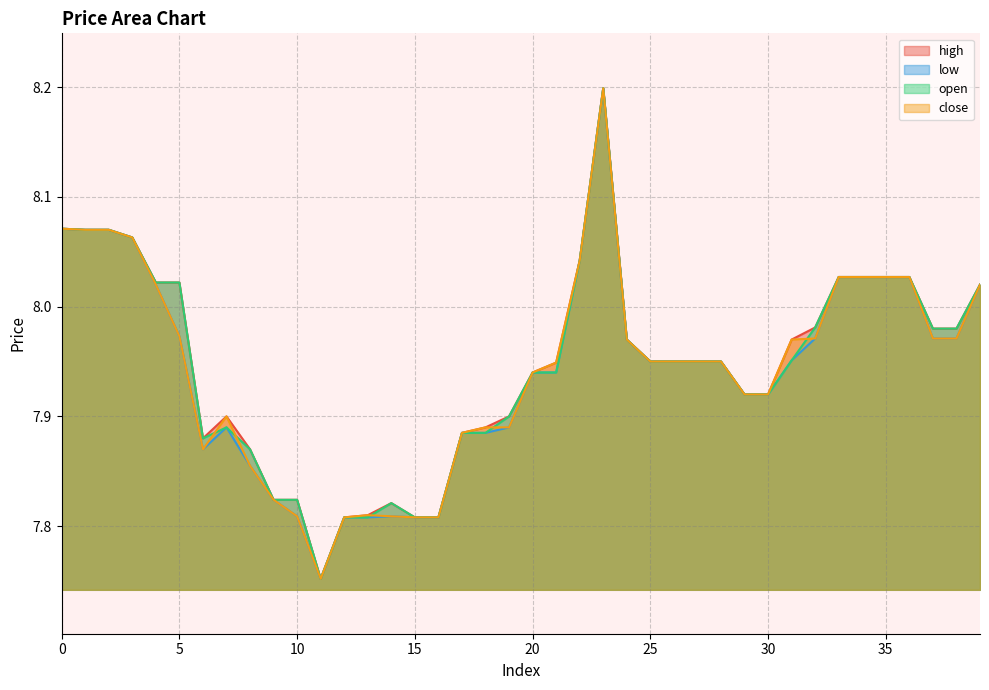

What is the sum of all close values?

317.7